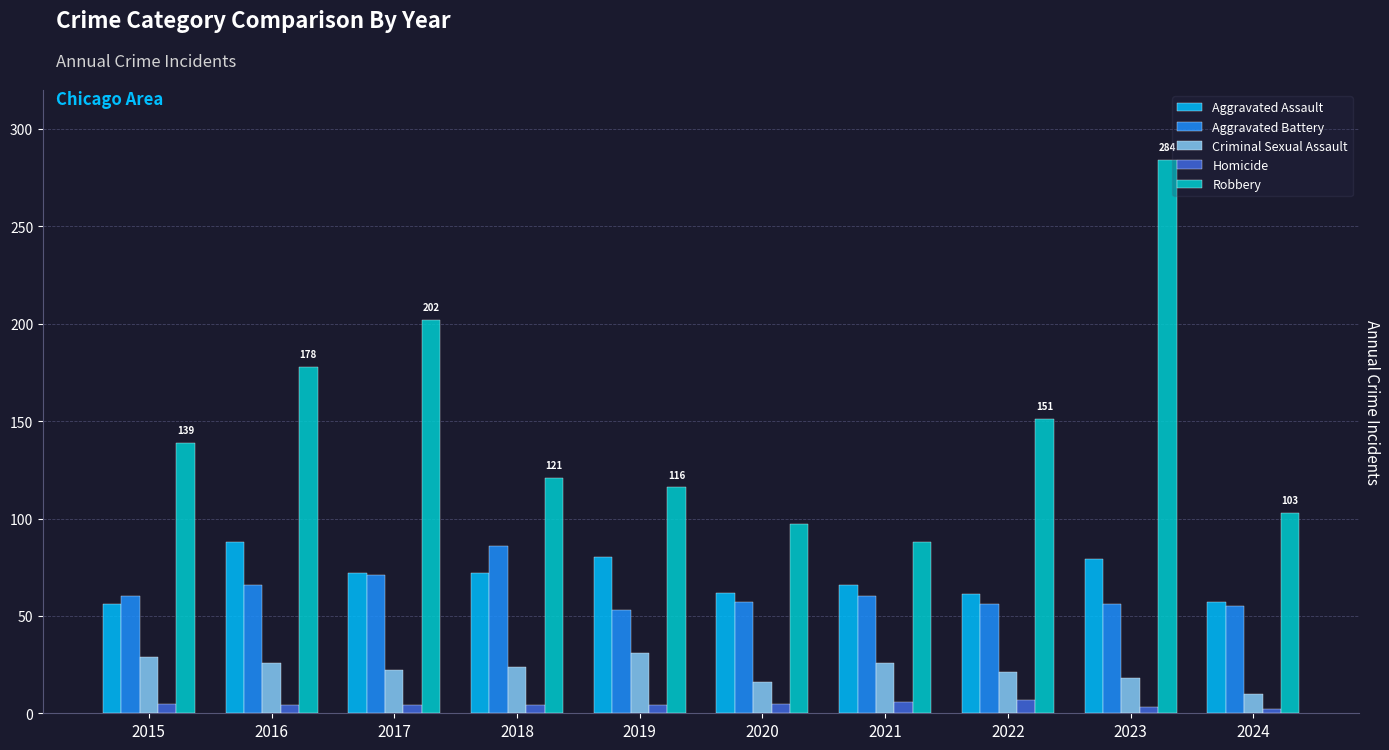

What is the maximum value for Homicide?

7